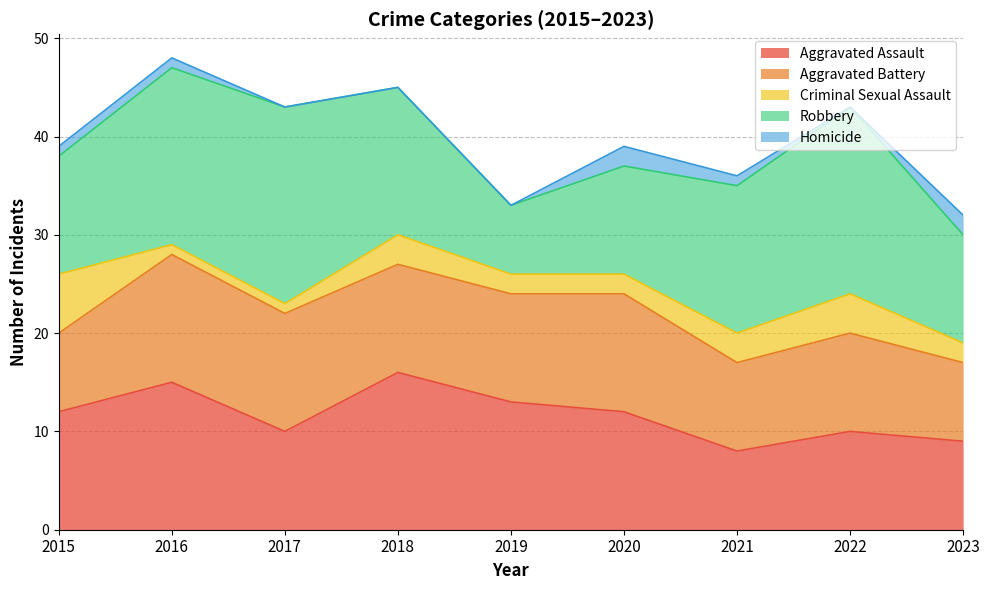

Which category has the lowest value in the Aggravated Battery series?

2015